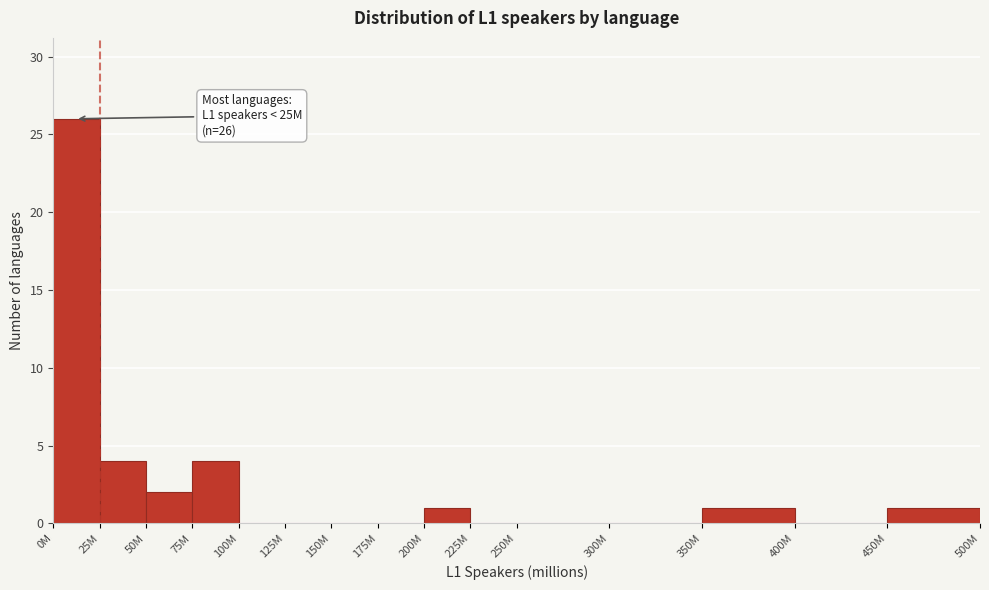

Reading left to right, what are all the values shown in this chart?

0M=26	25M=4	50M=2	75M=4	100M=0	125M=0	150M=0	175M=0	200M=1	225M=0	250M=0	300M=0	350M=1	400M=0	450M=1